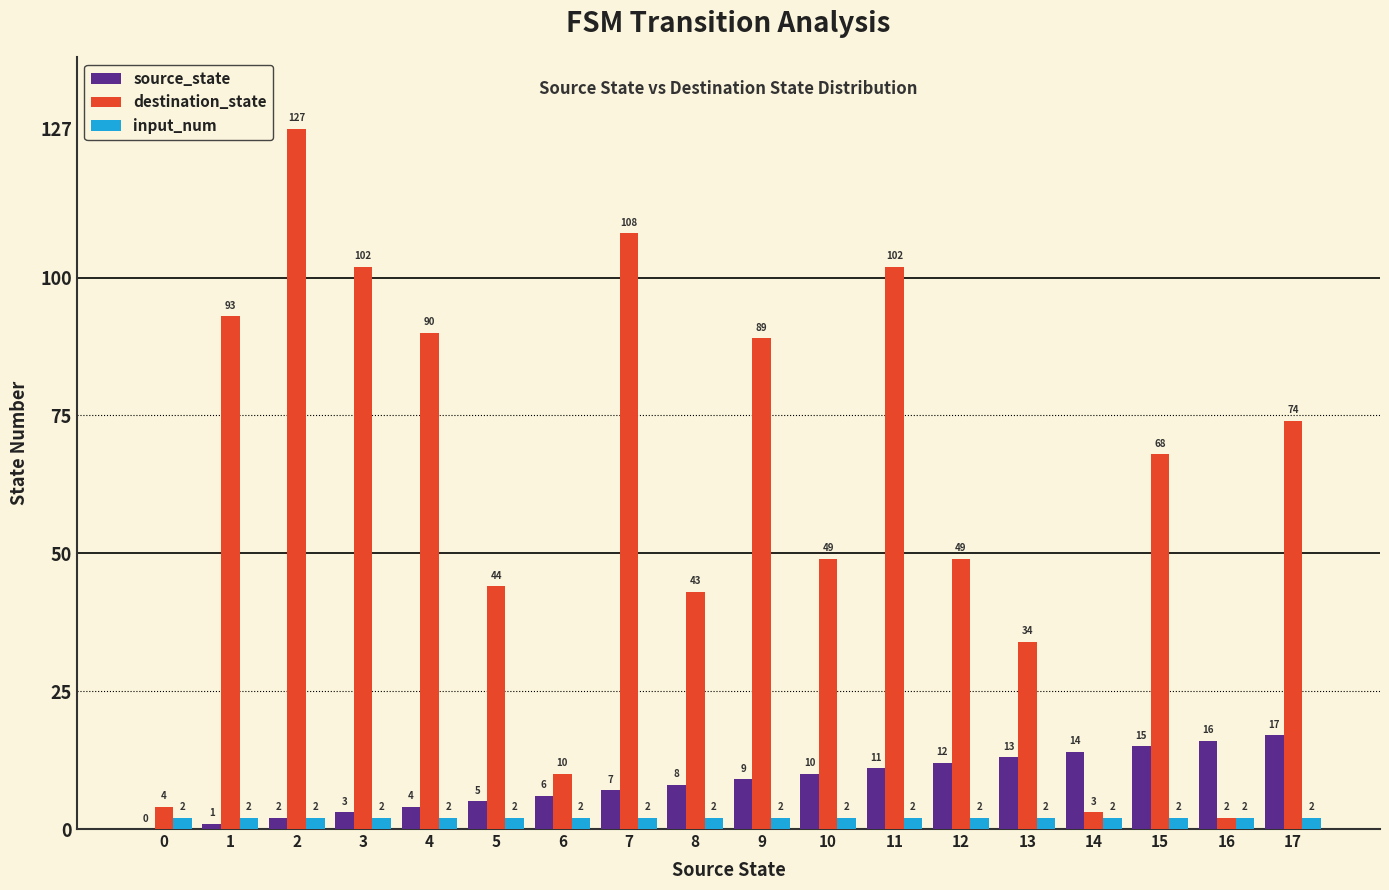

What is the difference between the destination_state values at 13 and 12?

15